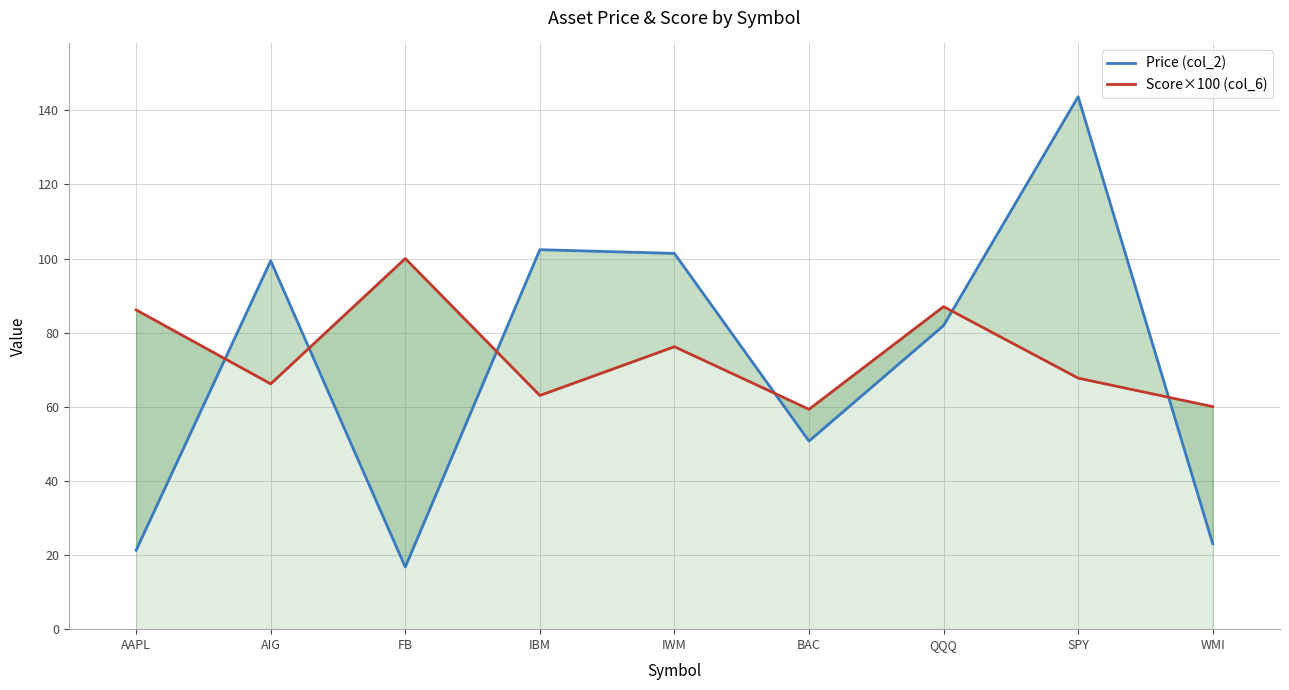

In Score×100 (col_6), how many points are higher than both neighbors (excluding endpoints)?

3